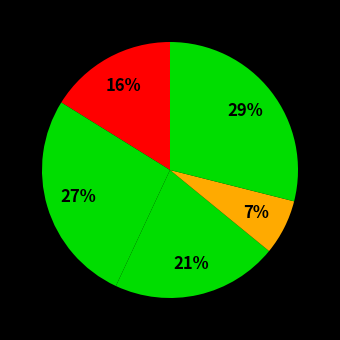

Count the number of slices in the pie.

5